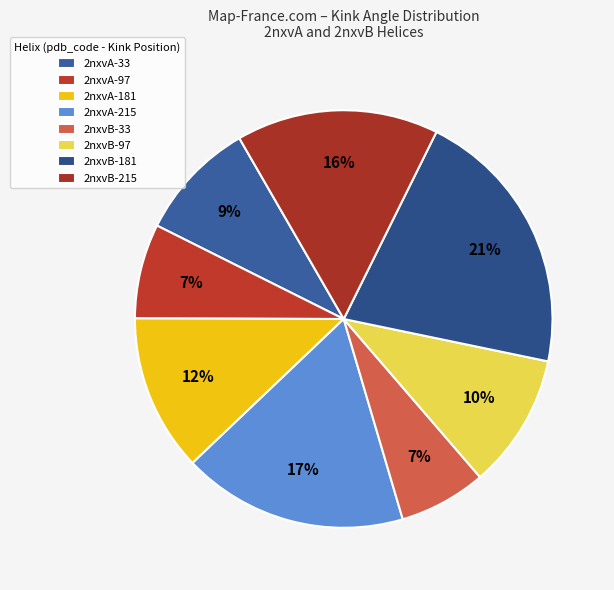

How many slices are in this pie chart?

8